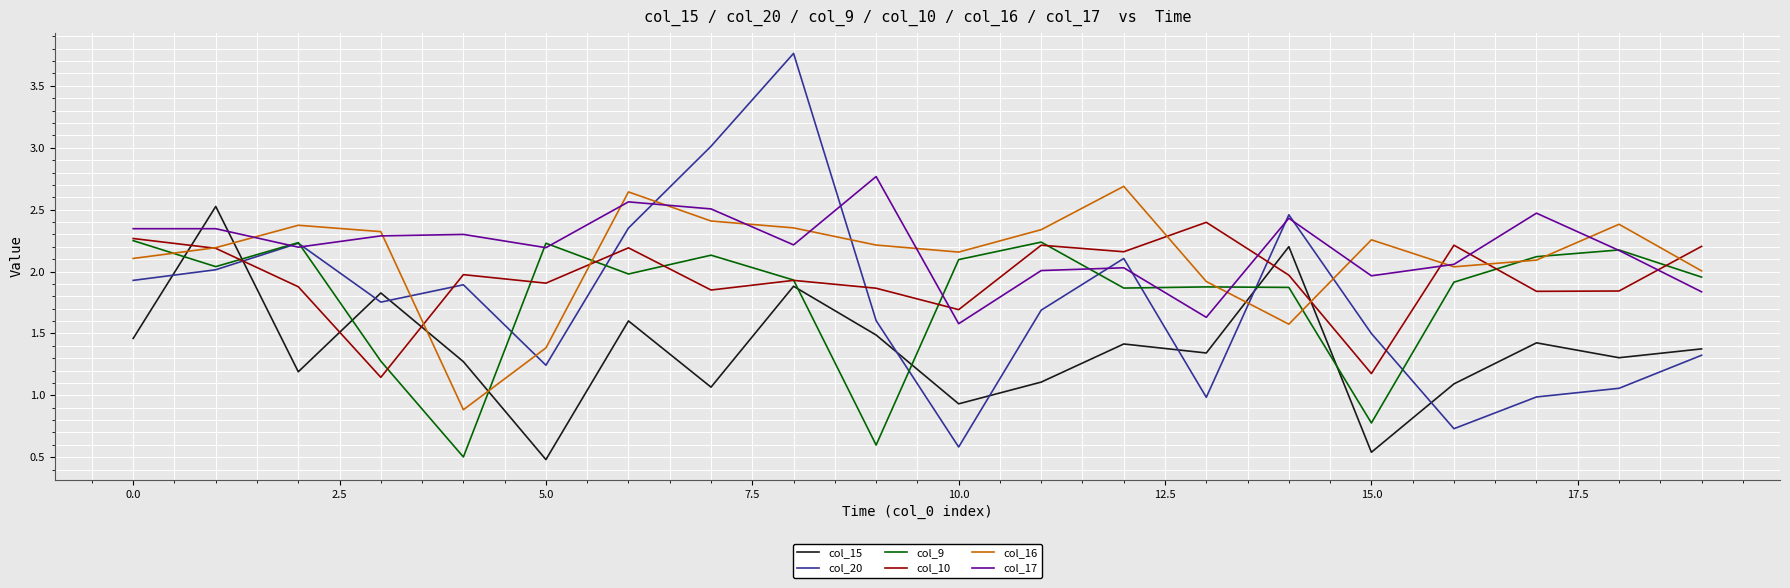

Does the chart have visible grid lines?

Yes